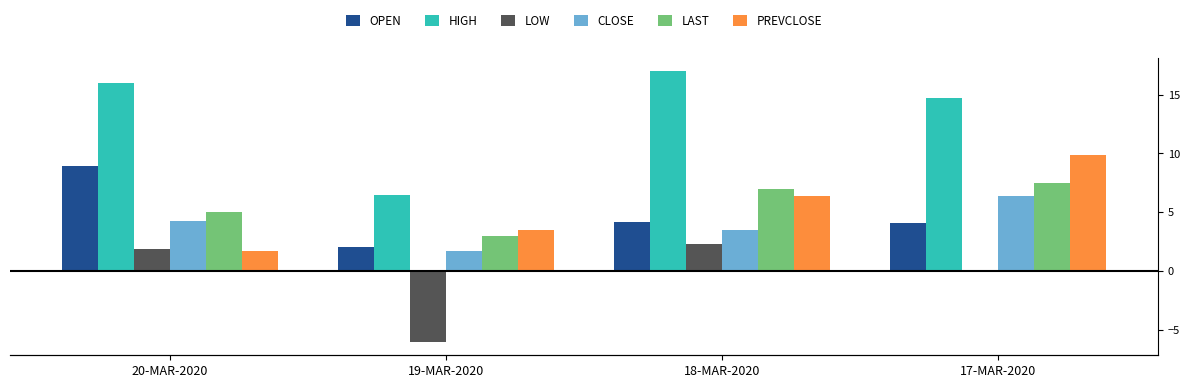

True or false: PREVCLOSE has a value of 9.9 at 17-MAR-2020.

True